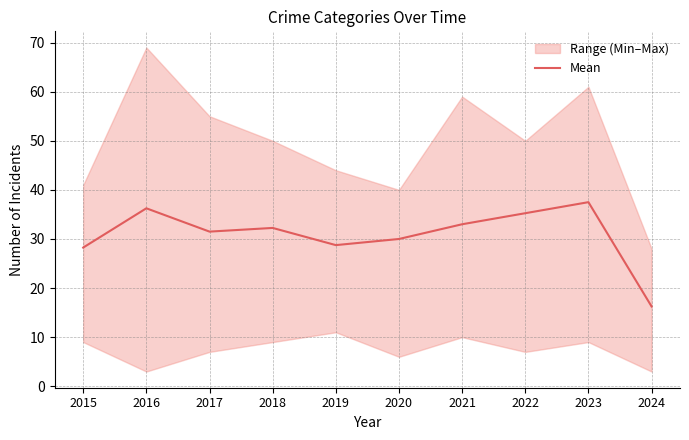

What is the approximate value at 2020?

30.0